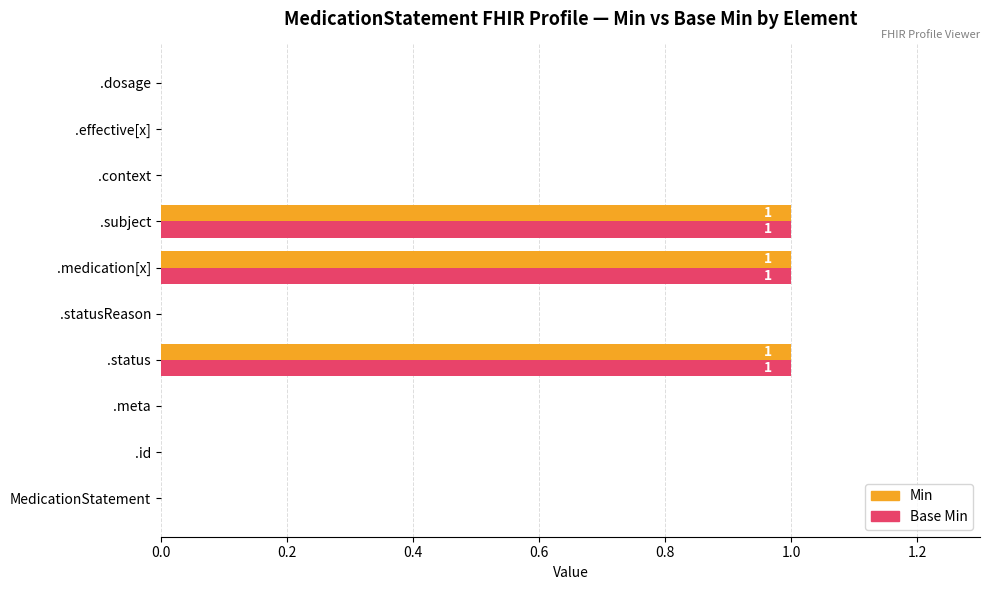

Is it true that Min equals 1 at .context?

False